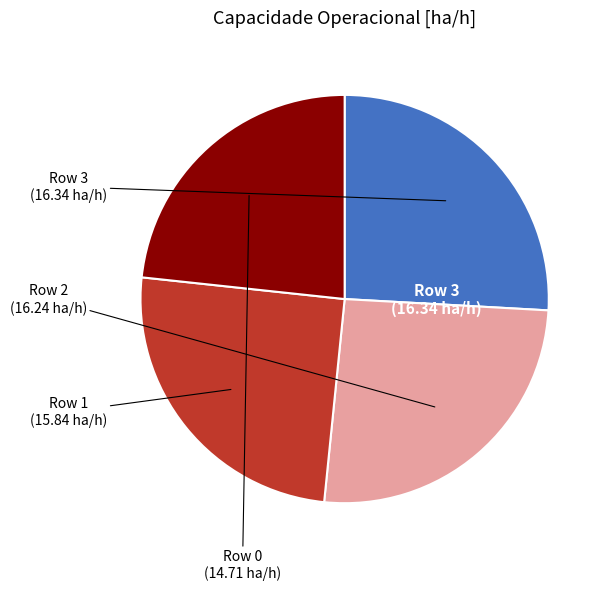

What is the smallest slice in the pie chart?

Row 0